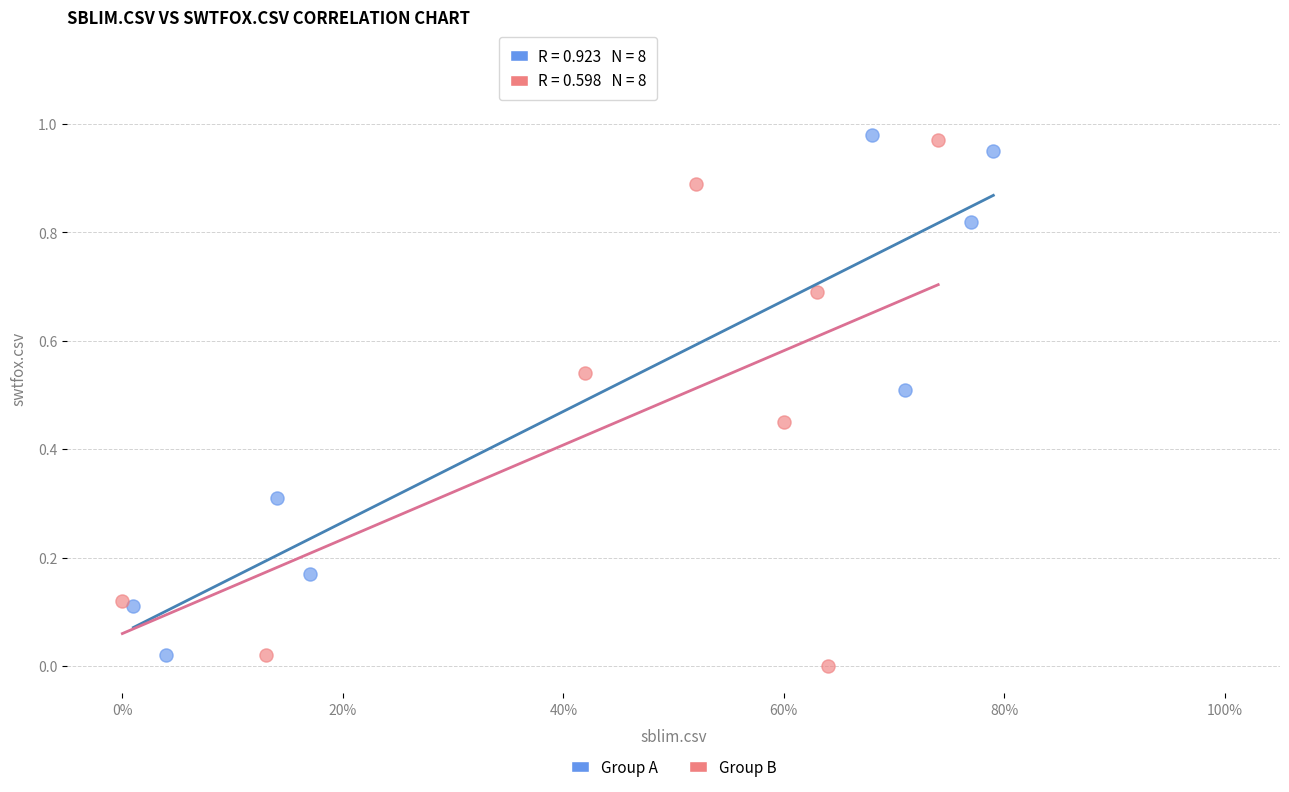

Which series reaches the maximum Y coordinate?

Group A